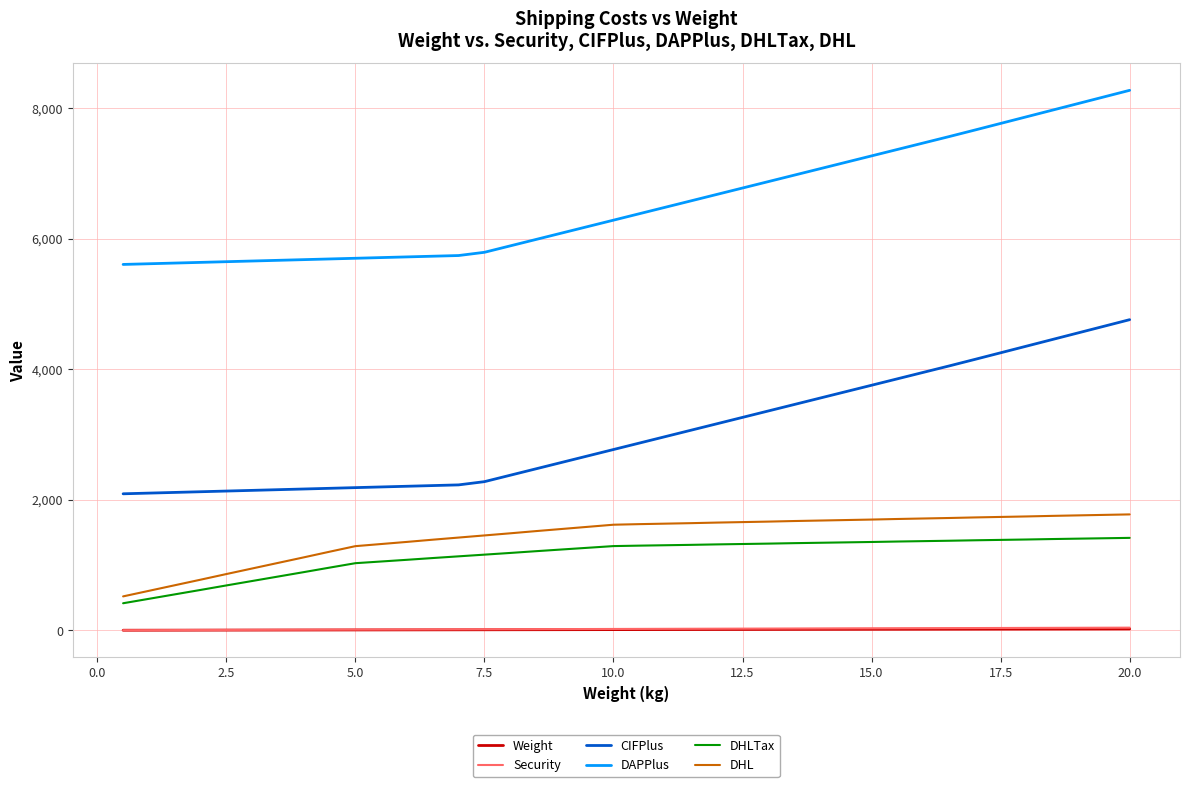

What is the maximum value shown in the chart?

8275.0